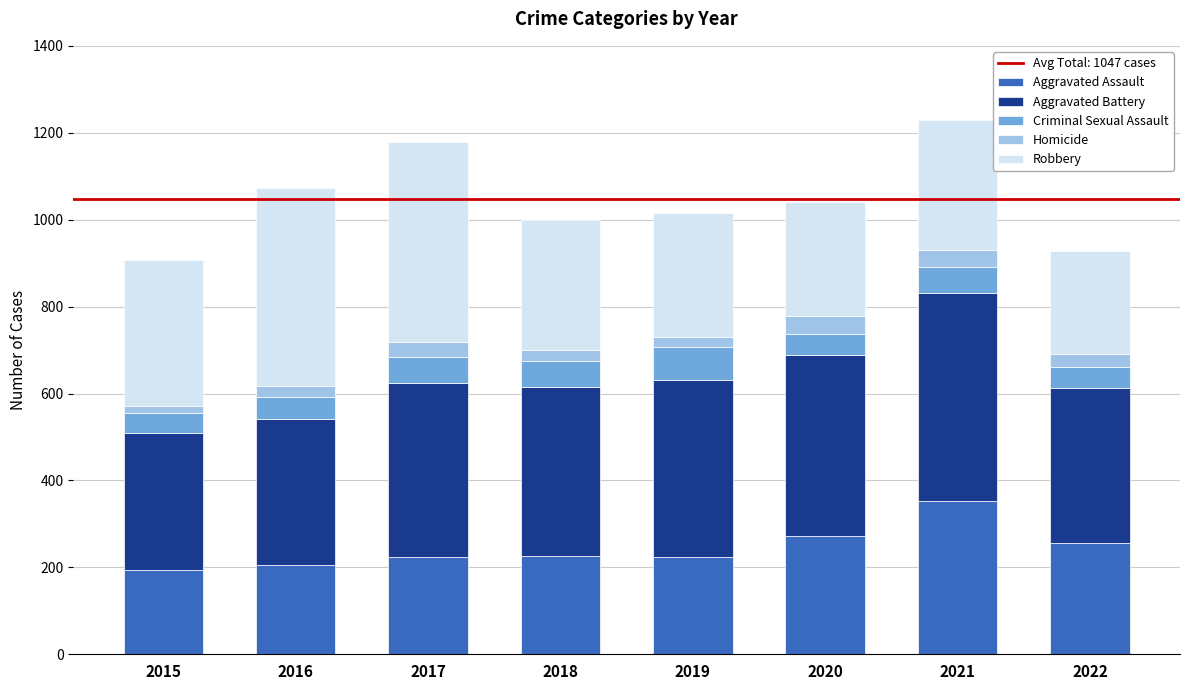

What is the sum of all Aggravated Assault values?

1952